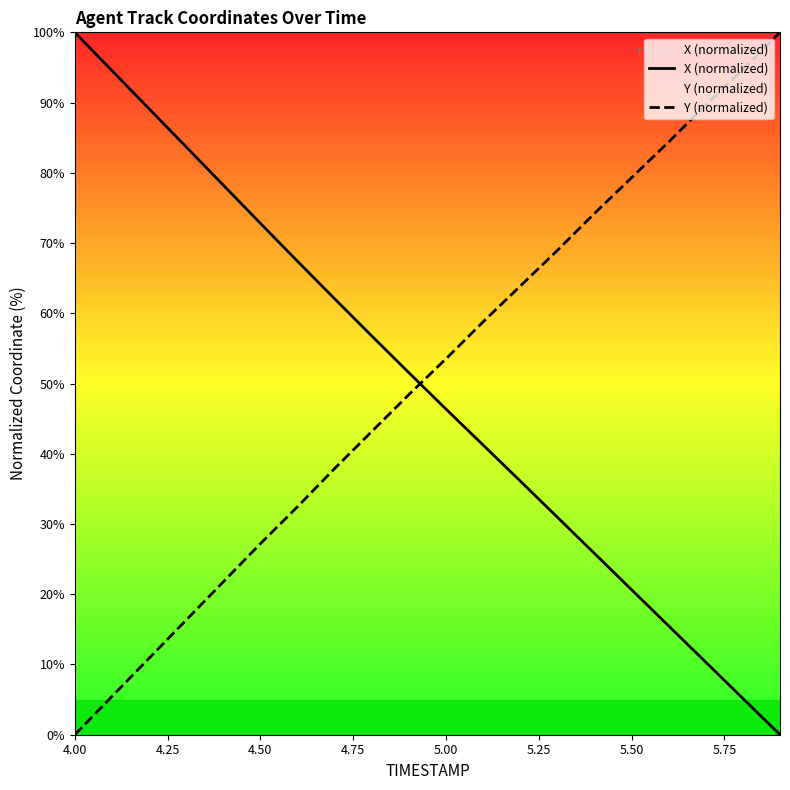

What is the difference between the maximum and minimum values in the X (normalized) series?

100.0